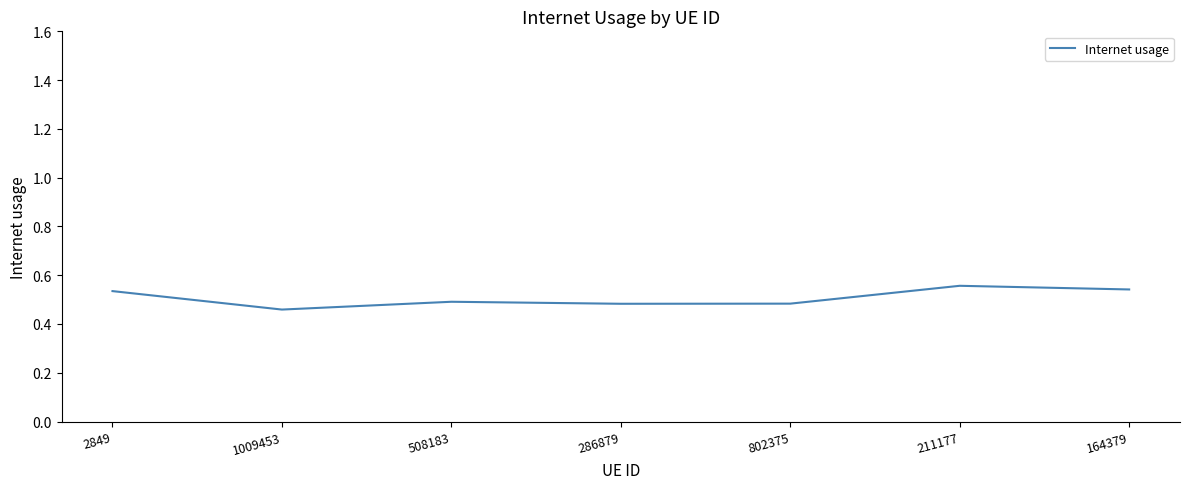

What is the sum of all values?

3.5